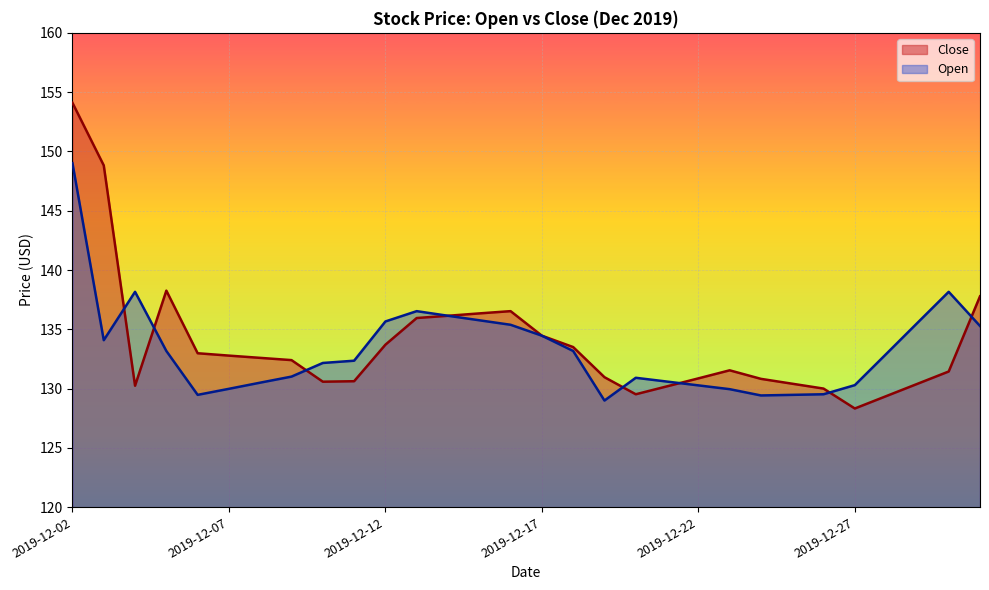

At which label is Close closest to 141?

2019-12-05